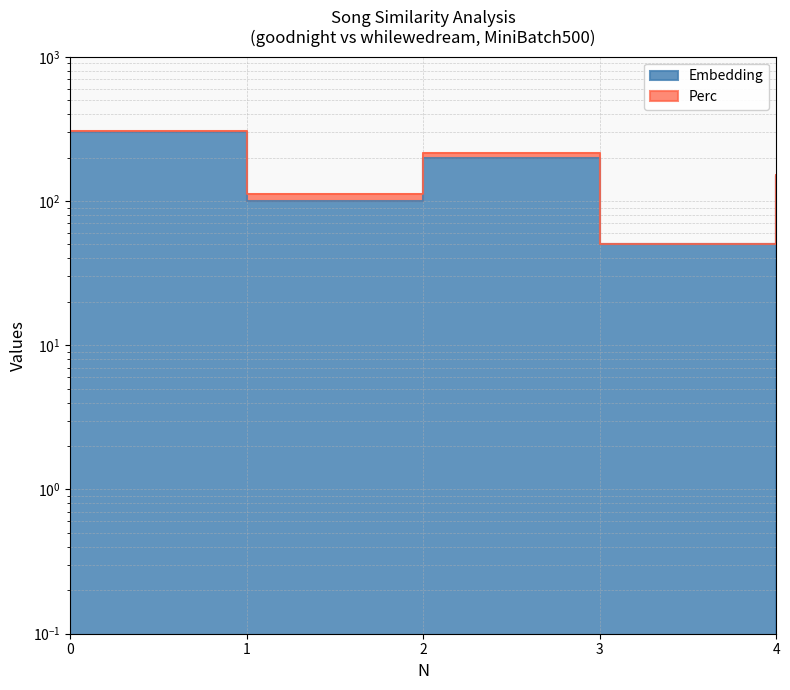

What is the sum of the values at 3 and 1?

150